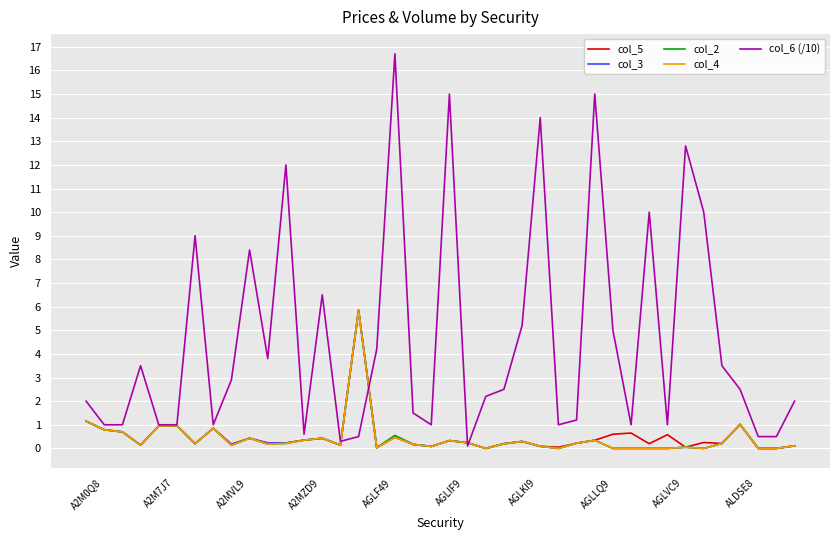

Which series has the widest spread of values?

col_6 (/10)